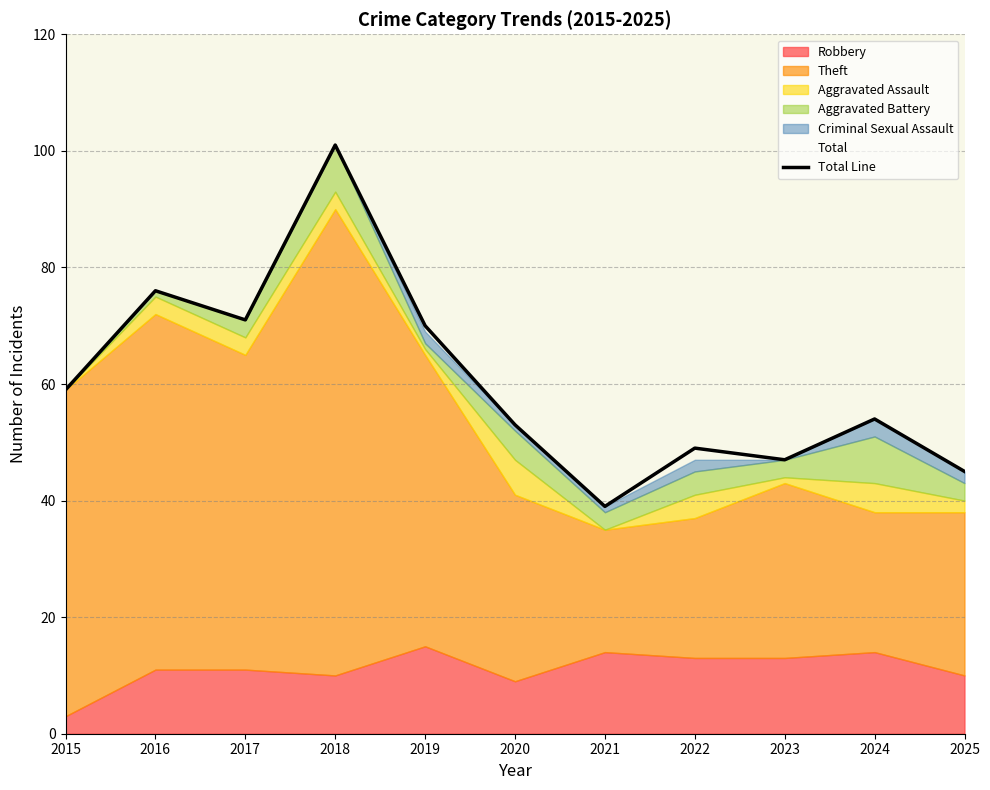

Between 2019 and 2017, which is larger?

2017